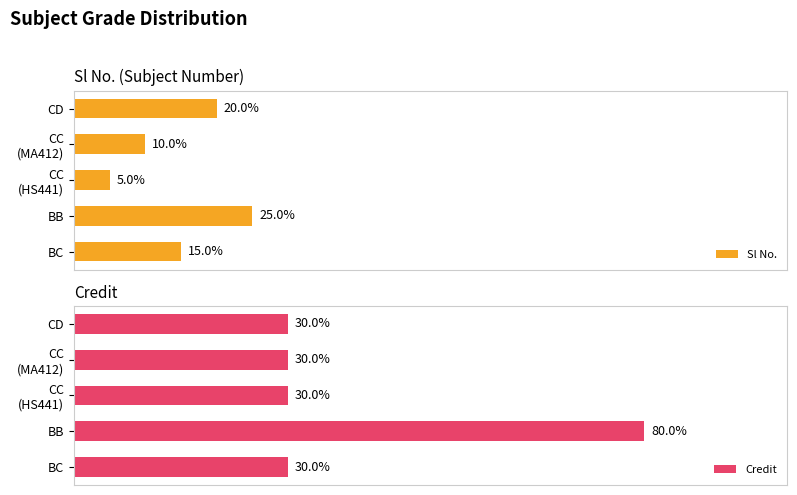

List the series in order of their peak value, lowest first.

Sl No., Credit